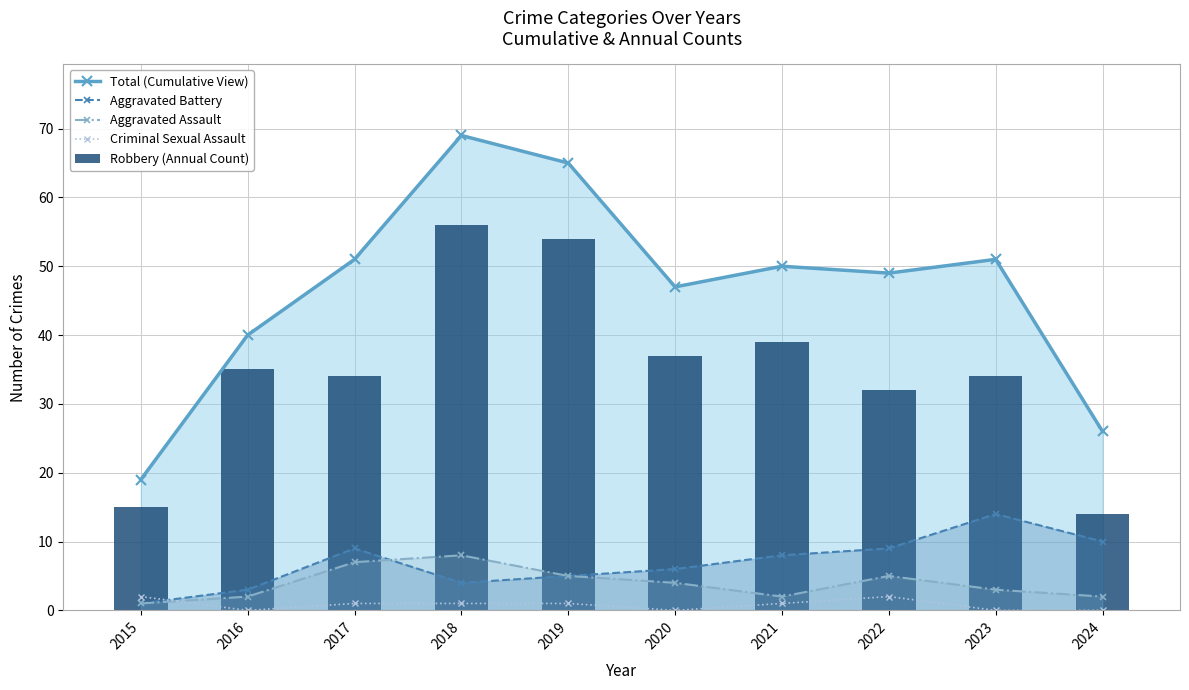

What is the value of the Aggravated Battery bar at the 6th from the left?

6